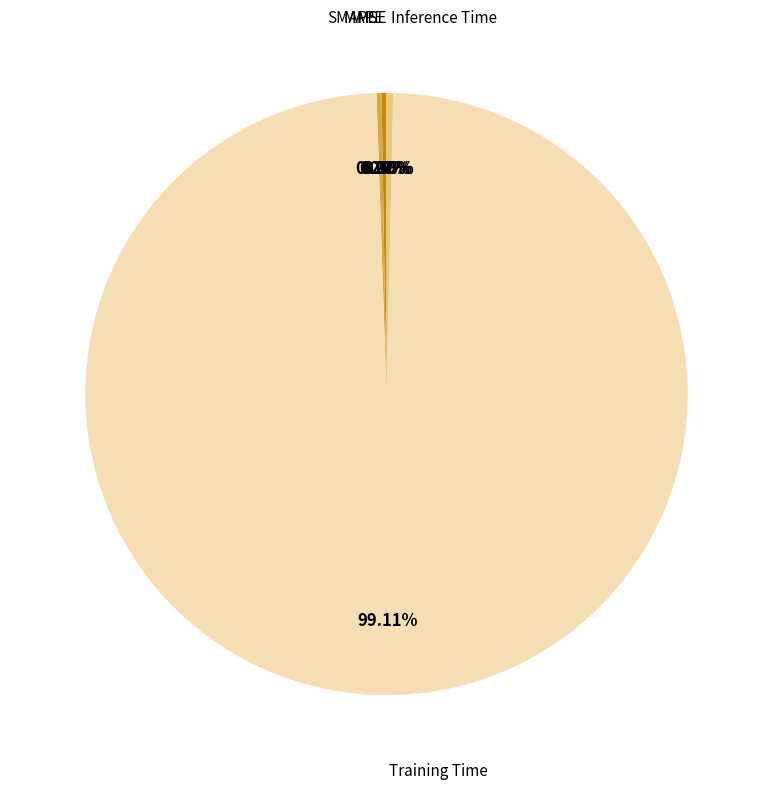

Is there a majority slice in this chart?

Yes